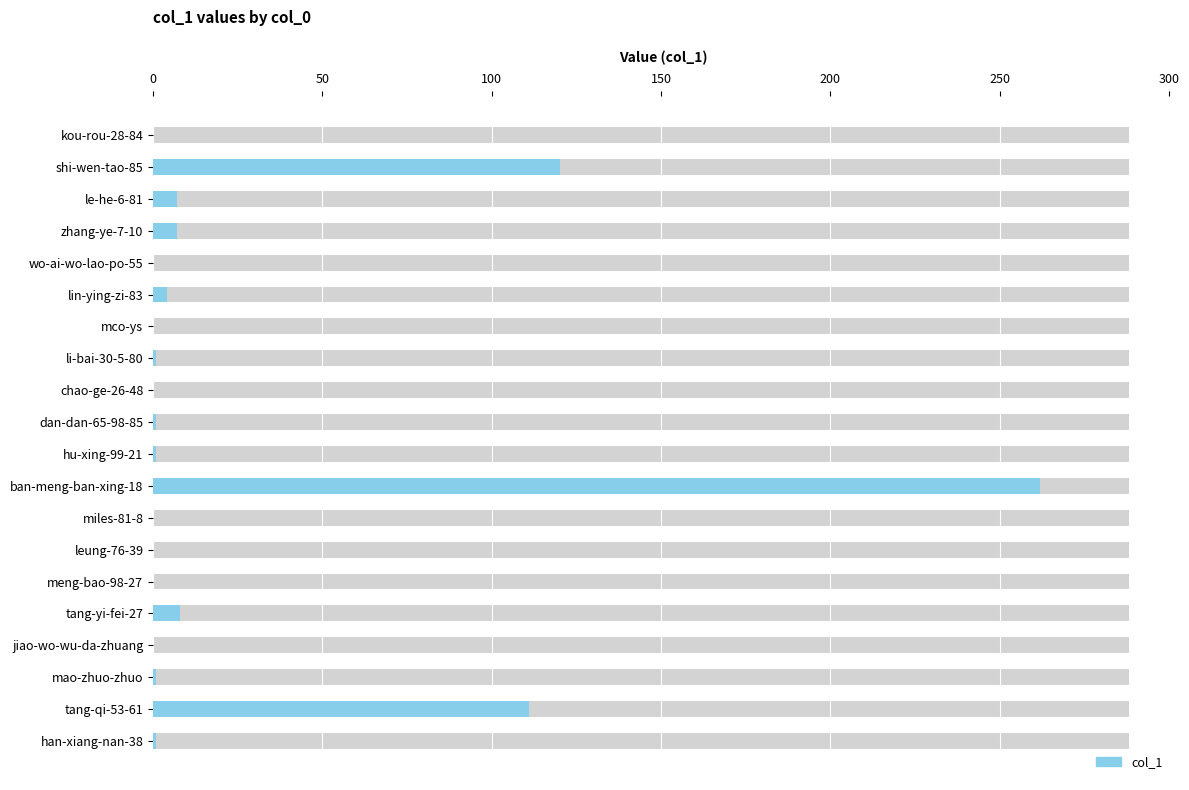

True or false: the data shows 180 at jiao-wo-wu-da-zhuang.

False